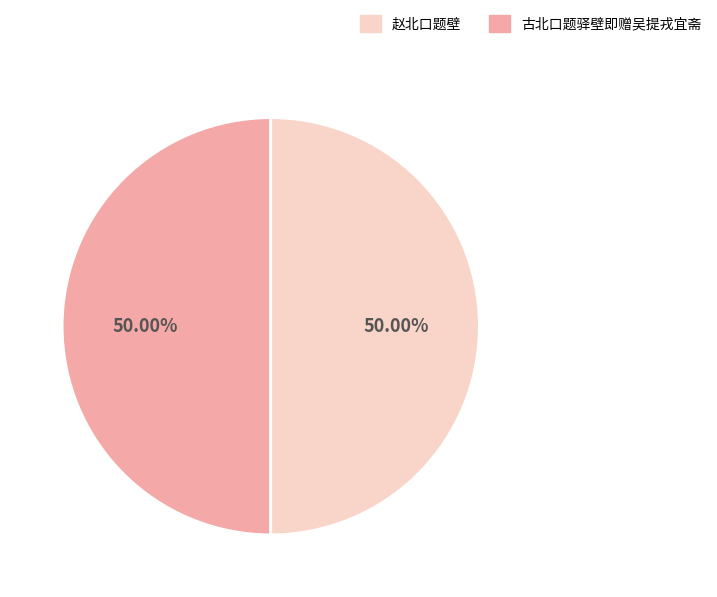

What is the smallest slice in the pie chart?

赵北口题壁